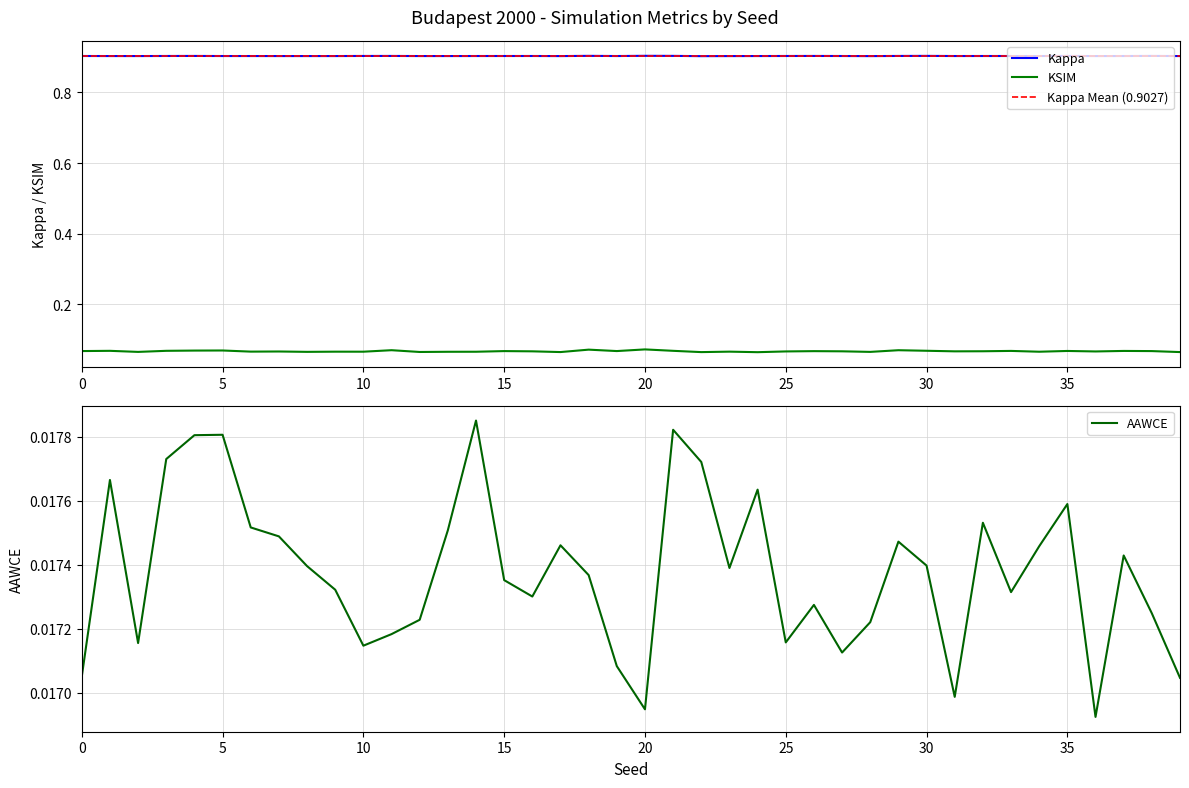

Reading left to right, extract all data points from this chart.

Kappa: 0=0.9	1=0.9	2=0.9	3=0.9	4=0.9	5=0.9	6=0.9	7=0.9	8=0.9	9=0.9	10=0.9	11=0.9	12=0.9	13=0.9	14=0.9	15=0.9	16=0.9	17=0.9	18=0.9	19=0.9	20=0.9	21=0.9	22=0.9	23=0.9	24=0.9	25=0.9	26=0.9	27=0.9	28=0.9	29=0.9	30=0.9	31=0.9	32=0.9	33=0.9	34=0.9	35=0.9	36=0.9	37=0.9	38=0.9	39=0.9
KSIM: 0=0.1	1=0.1	2=0.1	3=0.1	4=0.1	5=0.1	6=0.1	7=0.1	8=0.1	9=0.1	10=0.1	11=0.1	12=0.1	13=0.1	14=0.1	15=0.1	16=0.1	17=0.1	18=0.1	19=0.1	20=0.1	21=0.1	22=0.1	23=0.1	24=0.1	25=0.1	26=0.1	27=0.1	28=0.1	29=0.1	30=0.1	31=0.1	32=0.1	33=0.1	34=0.1	35=0.1	36=0.1	37=0.1	38=0.1	39=0.1
AAWCE: 0=0.0	1=0.0	2=0.0	3=0.0	4=0.0	5=0.0	6=0.0	7=0.0	8=0.0	9=0.0	10=0.0	11=0.0	12=0.0	13=0.0	14=0.0	15=0.0	16=0.0	17=0.0	18=0.0	19=0.0	20=0.0	21=0.0	22=0.0	23=0.0	24=0.0	25=0.0	26=0.0	27=0.0	28=0.0	29=0.0	30=0.0	31=0.0	32=0.0	33=0.0	34=0.0	35=0.0	36=0.0	37=0.0	38=0.0	39=0.0